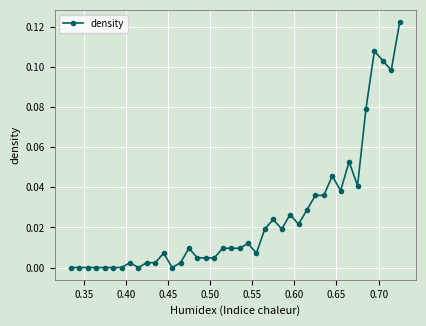

What is the sum of all values?

1.0